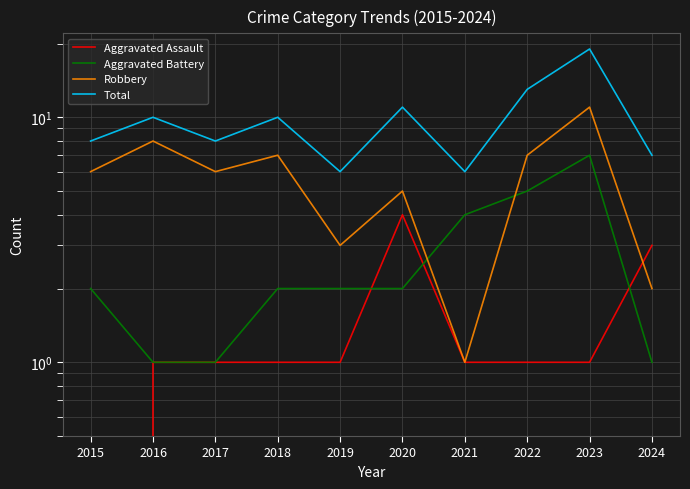

What is the value of the Aggravated Assault point at the 3rd from the left?

1